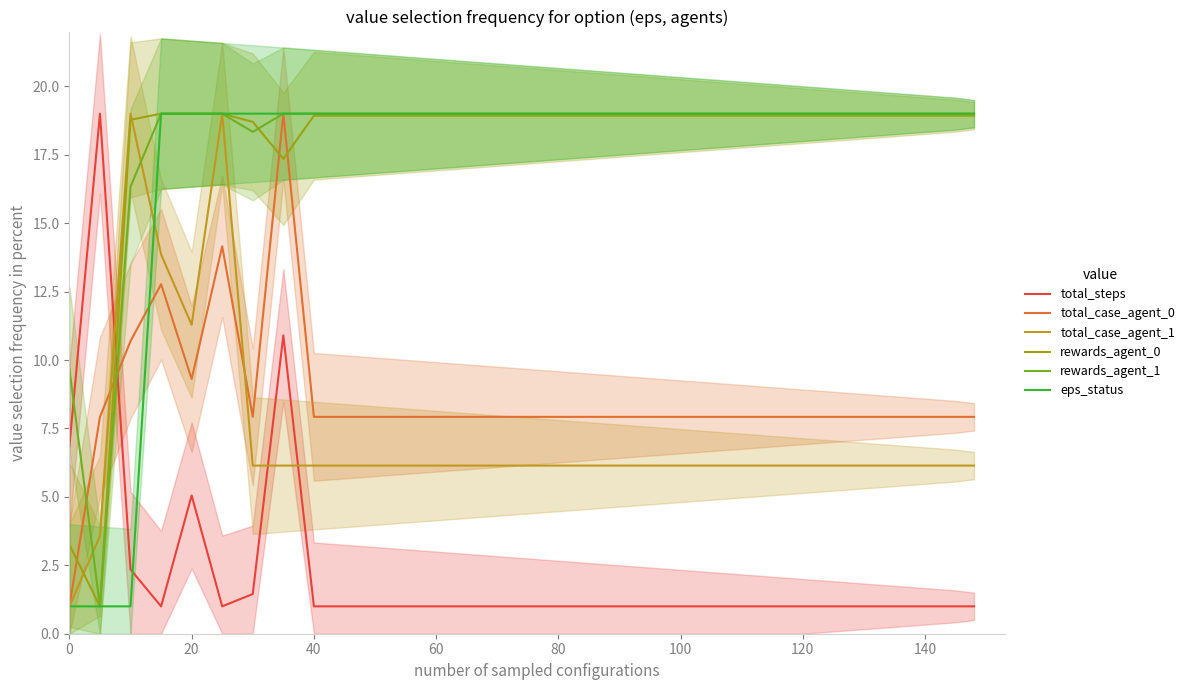

True or false: rewards_agent_1 and eps_status intersect in this chart.

False